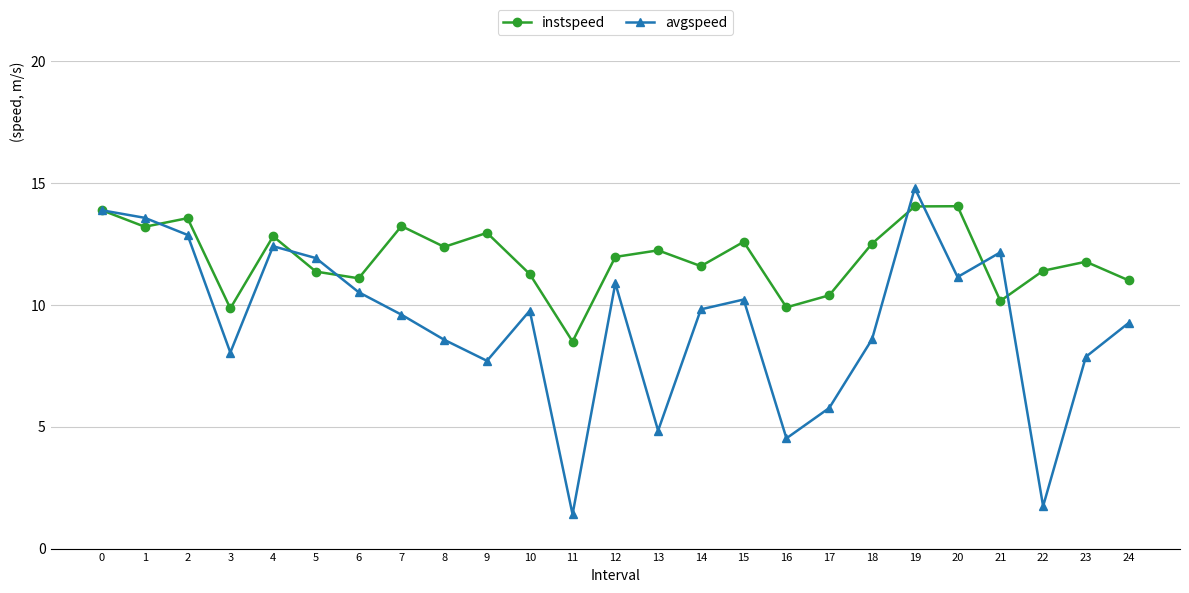

What is the sum of all instspeed values?

297.9